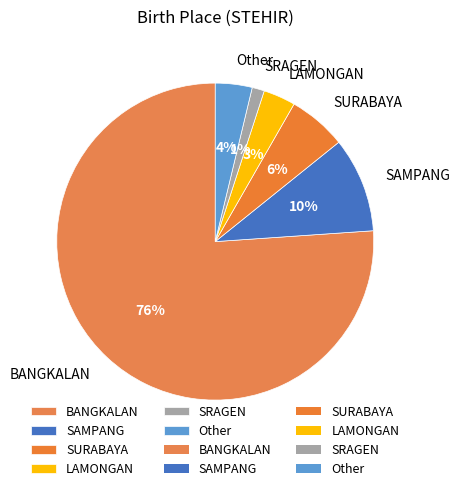

Does BANGKALAN represent more than half of the total?

Yes